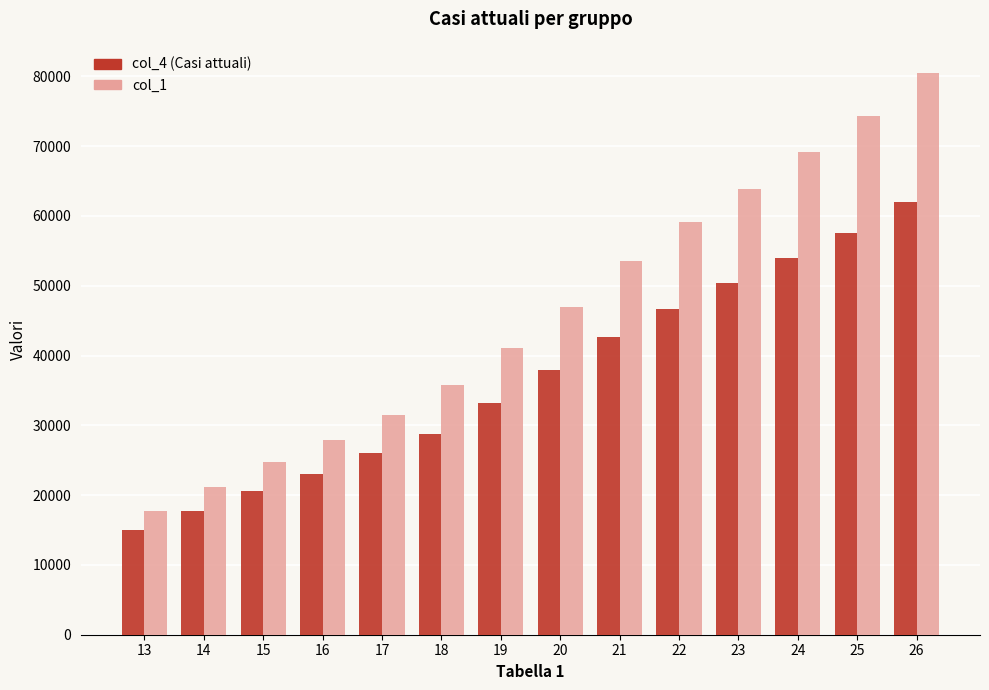

Which label corresponds to the largest value in the chart?

26